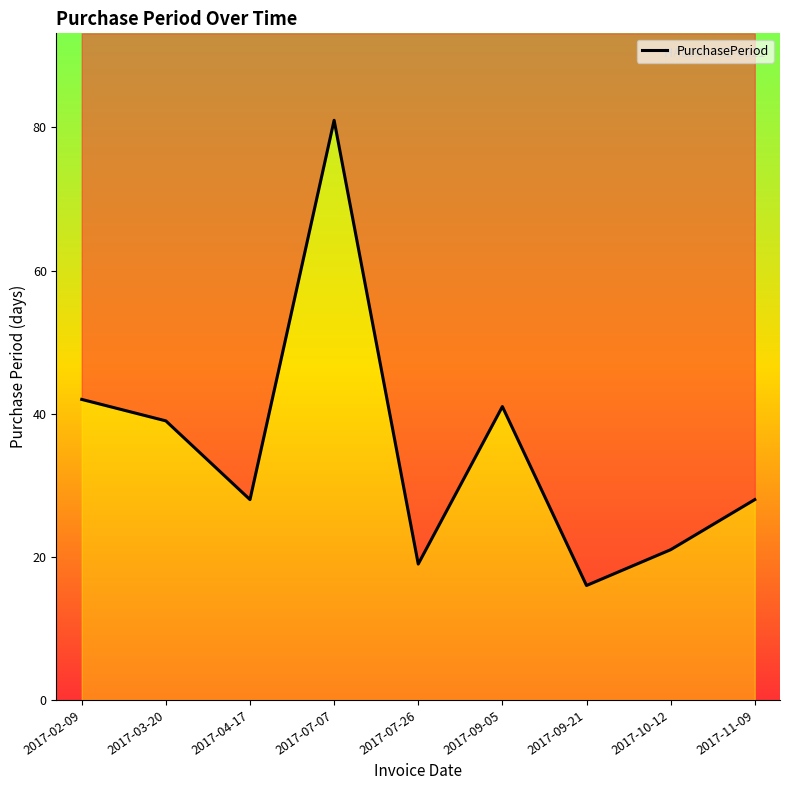

What is the sum of all values?

315